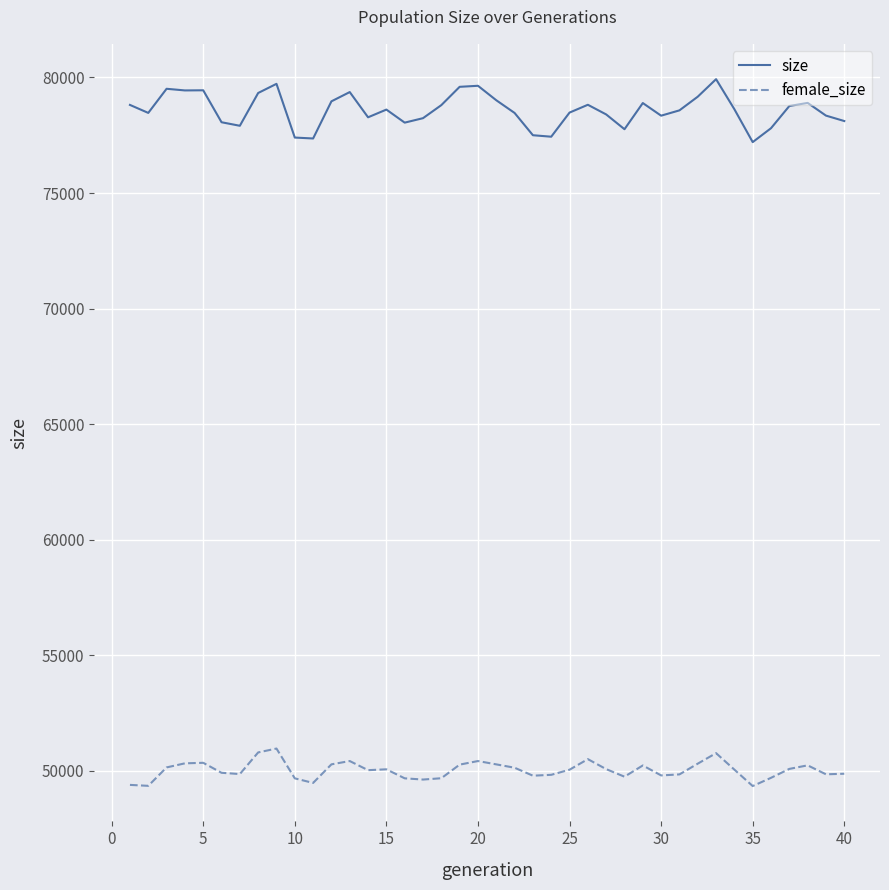

Which series has the largest total across all categories?

size